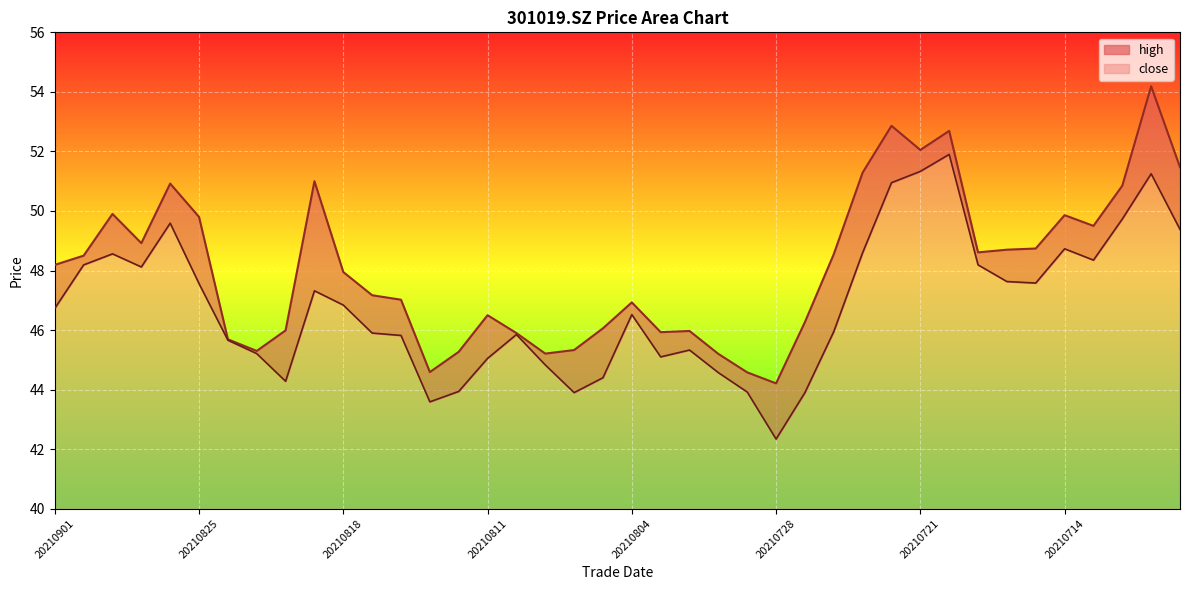

Where does the high series first go above 48?

20210901